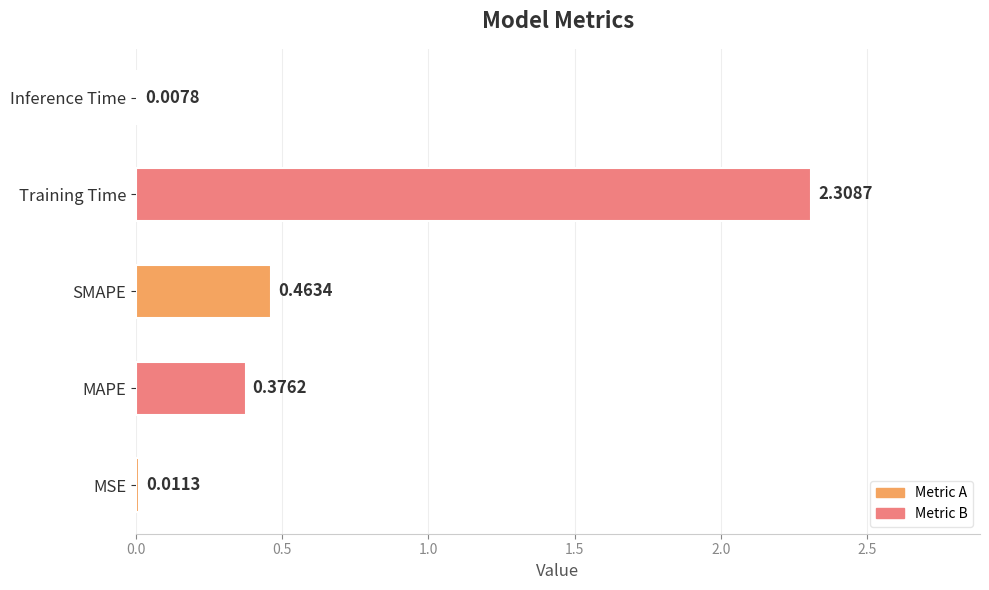

What is the sum of all values?

3.2